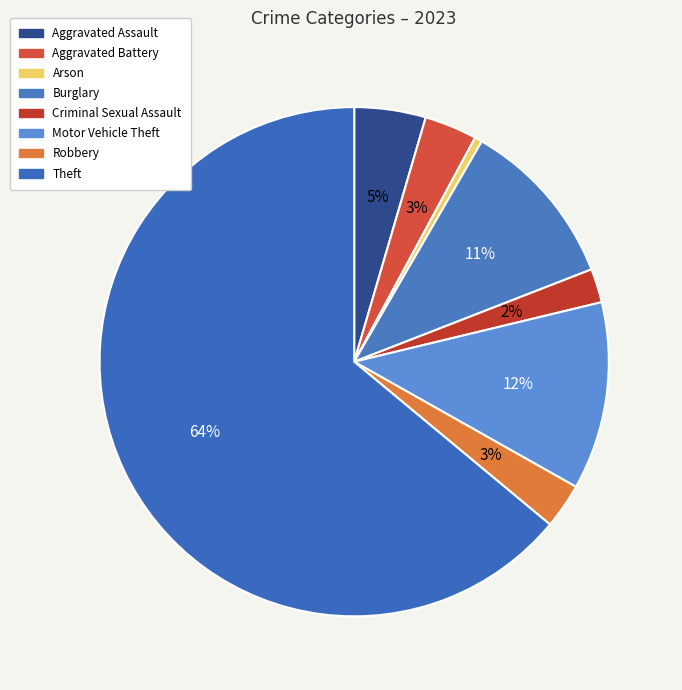

How many slices are in this pie chart?

8